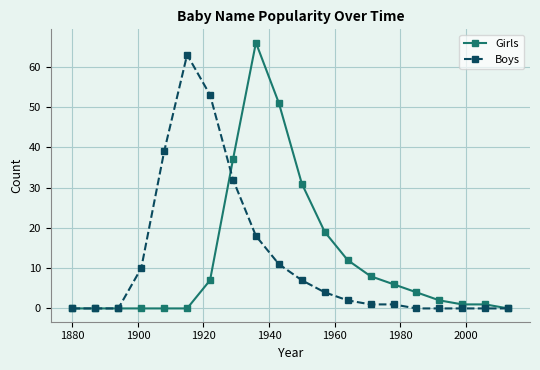

What is the value of the Girls point at the 14th from the left?

8